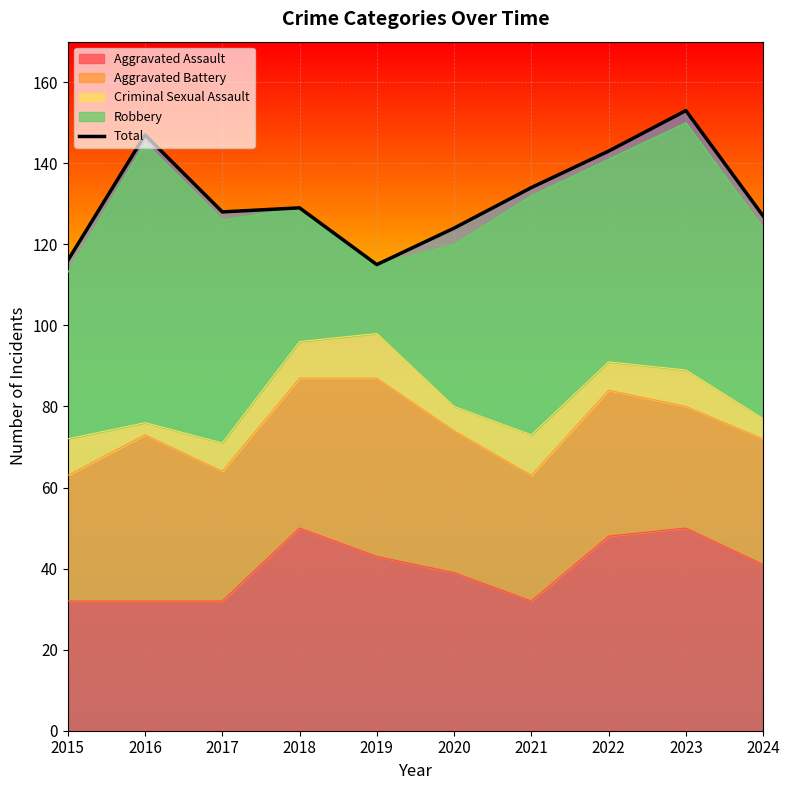

Reading left to right, what are all the values shown in this chart?

2015=116	2016=147	2017=128	2018=129	2019=115	2020=124	2021=134	2022=143	2023=153	2024=127